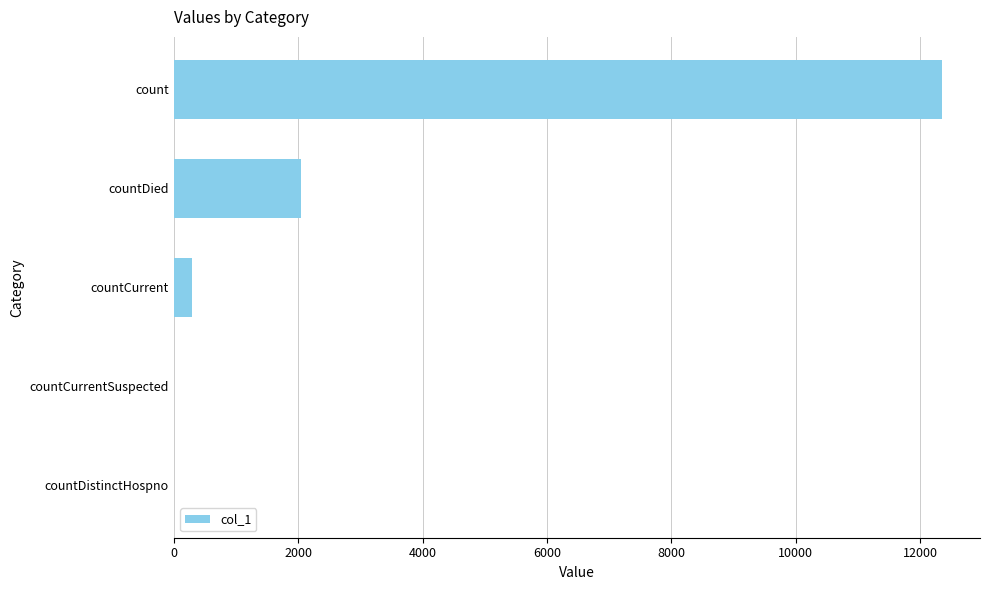

Where is the data nearest to the value 6171?

countDied